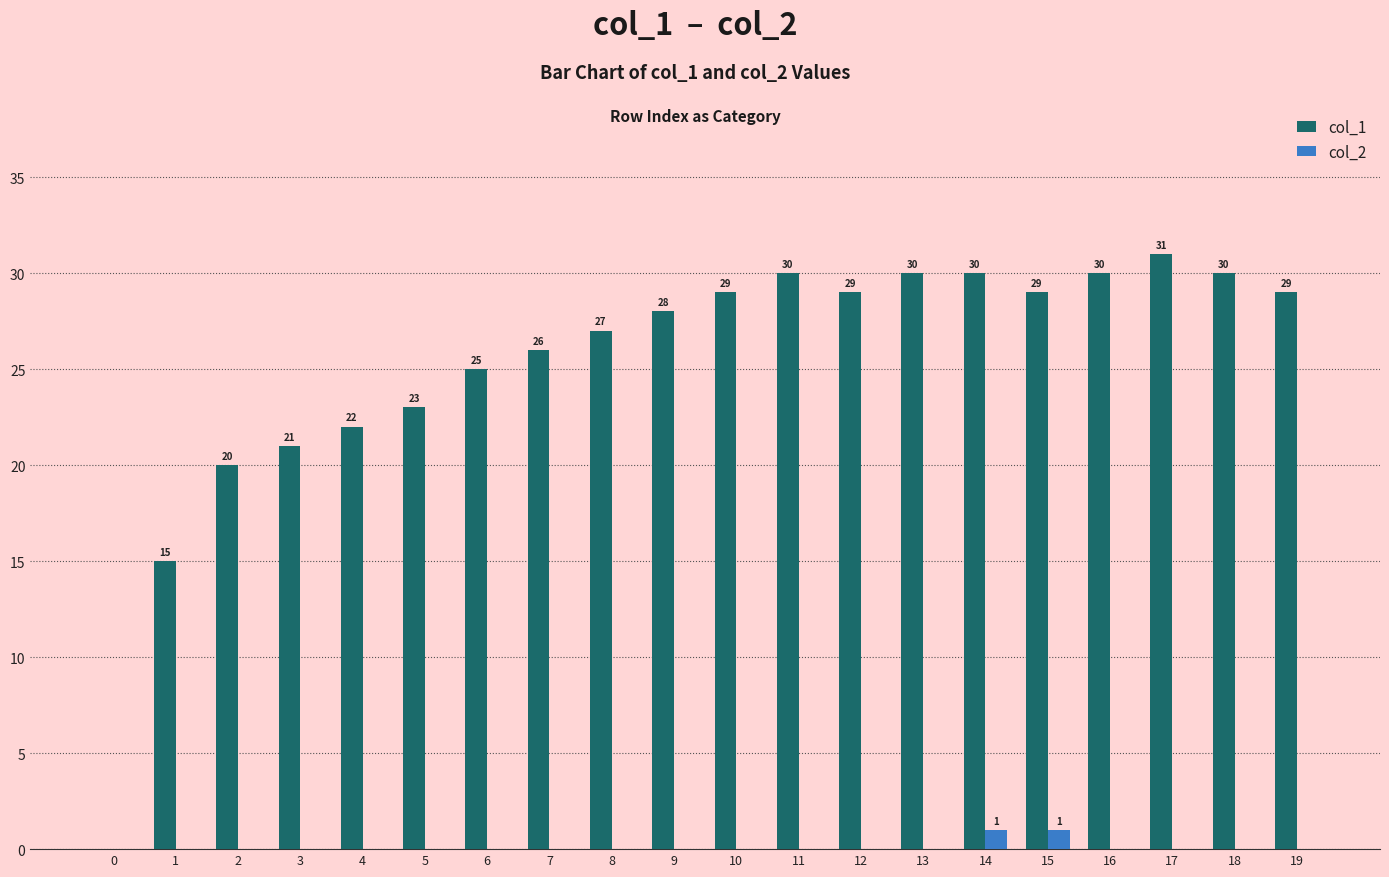

Reading left to right, list all the values displayed in this chart.

col_1: 0=0	1=15	2=20	3=21	4=22	5=23	6=25	7=26	8=27	9=28	10=29	11=30	12=29	13=30	14=30	15=29	16=30	17=31	18=30	19=29
col_2: 0=0	1=0	2=0	3=0	4=0	5=0	6=0	7=0	8=0	9=0	10=0	11=0	12=0	13=0	14=1	15=1	16=0	17=0	18=0	19=0